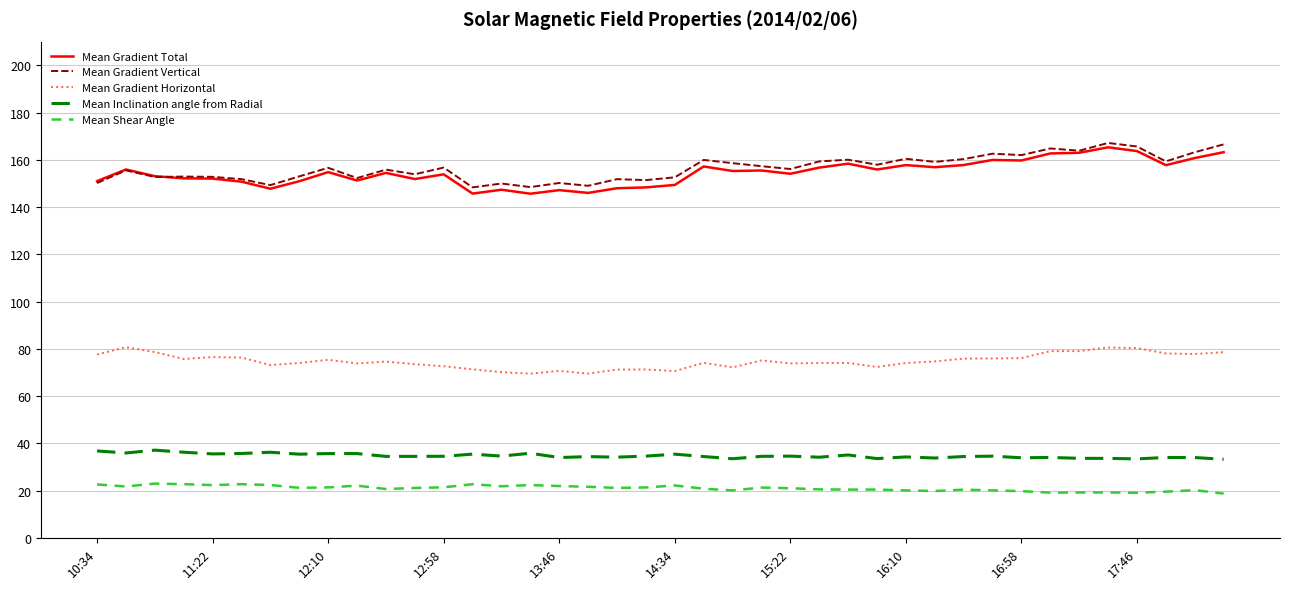

How many lines are shown in the chart?

5